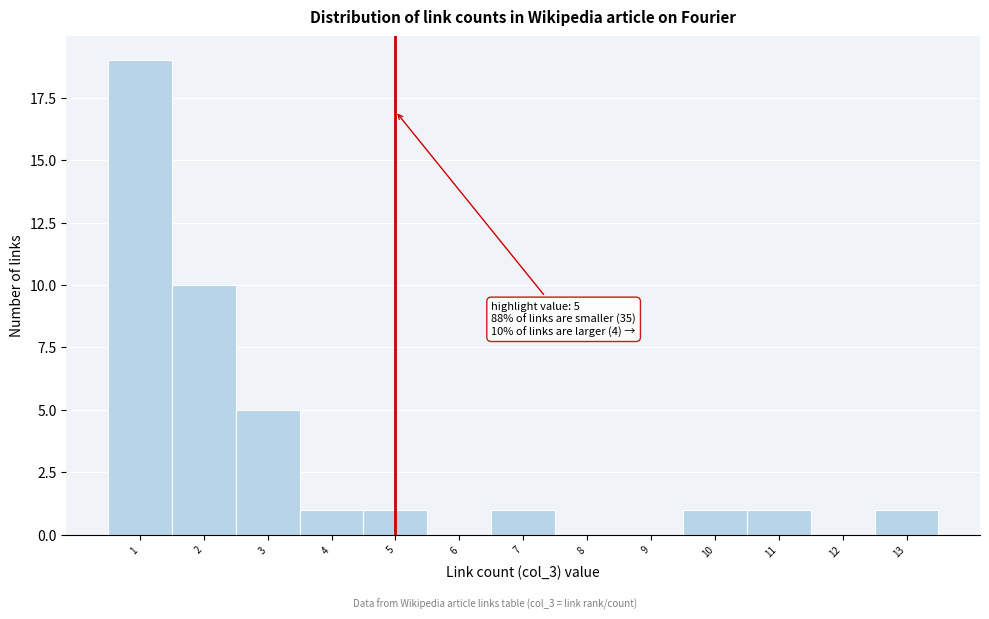

Which range on the x-axis has the tallest bar?

0.5 to 1.5